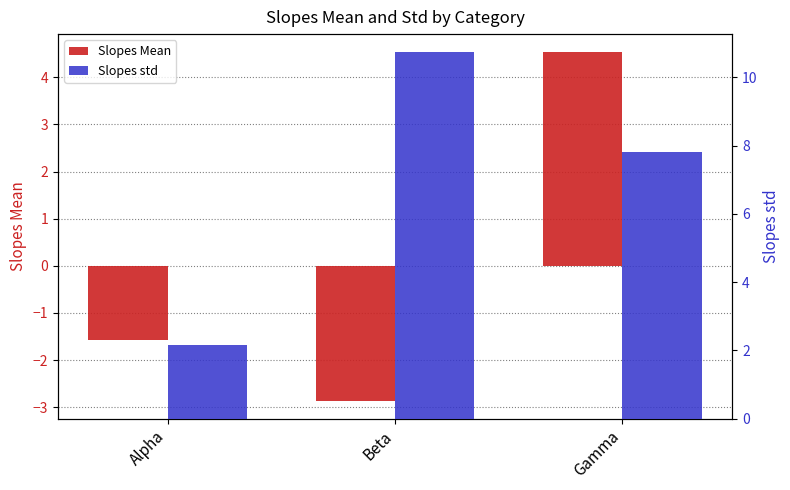

What is the minimum value shown in the chart?

-2.9